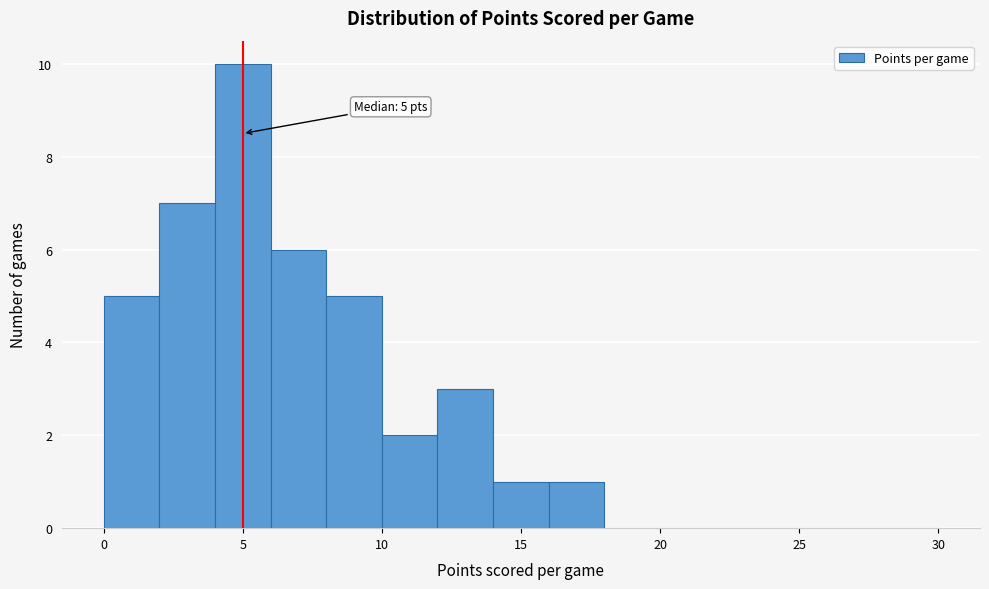

Which range on the x-axis has the tallest bar?

4 to 6